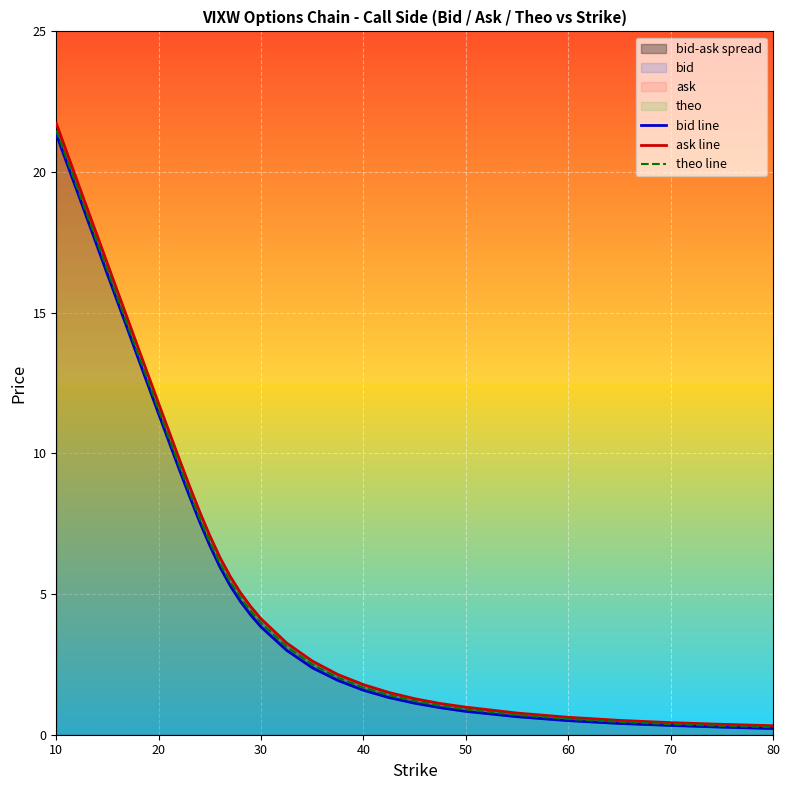

What is the maximum value for theo line?

21.5